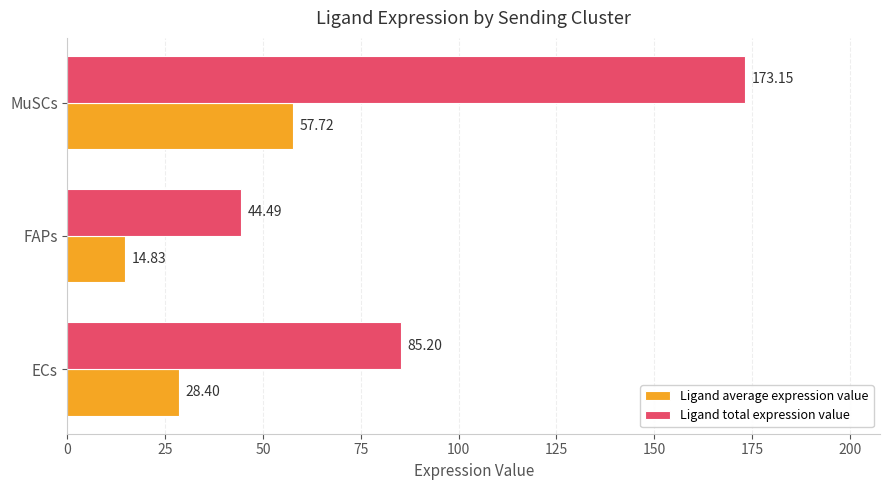

What is the sum of the Ligand average expression value values at FAPs and ECs?

43.2